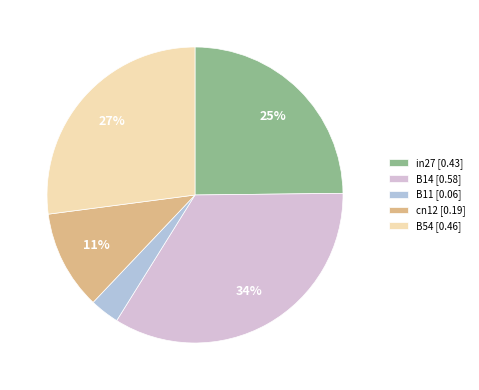

Is it true that cn12 is 21% of the pie?

False